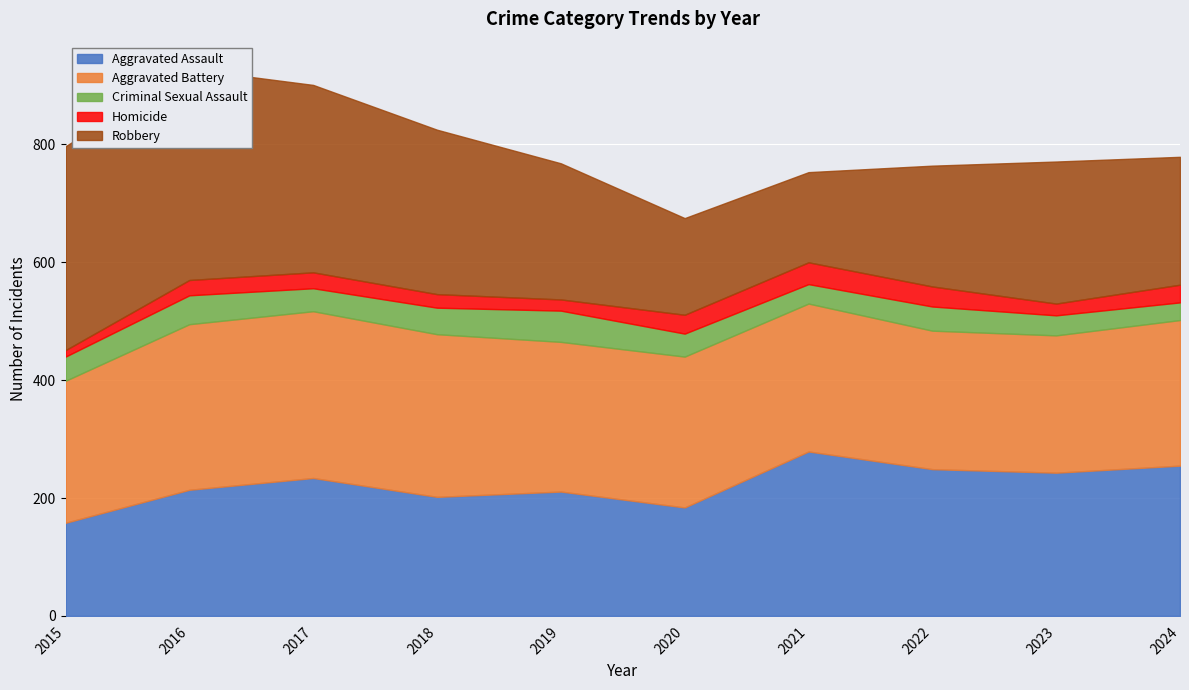

Which series has the largest total across all categories?

Aggravated Battery